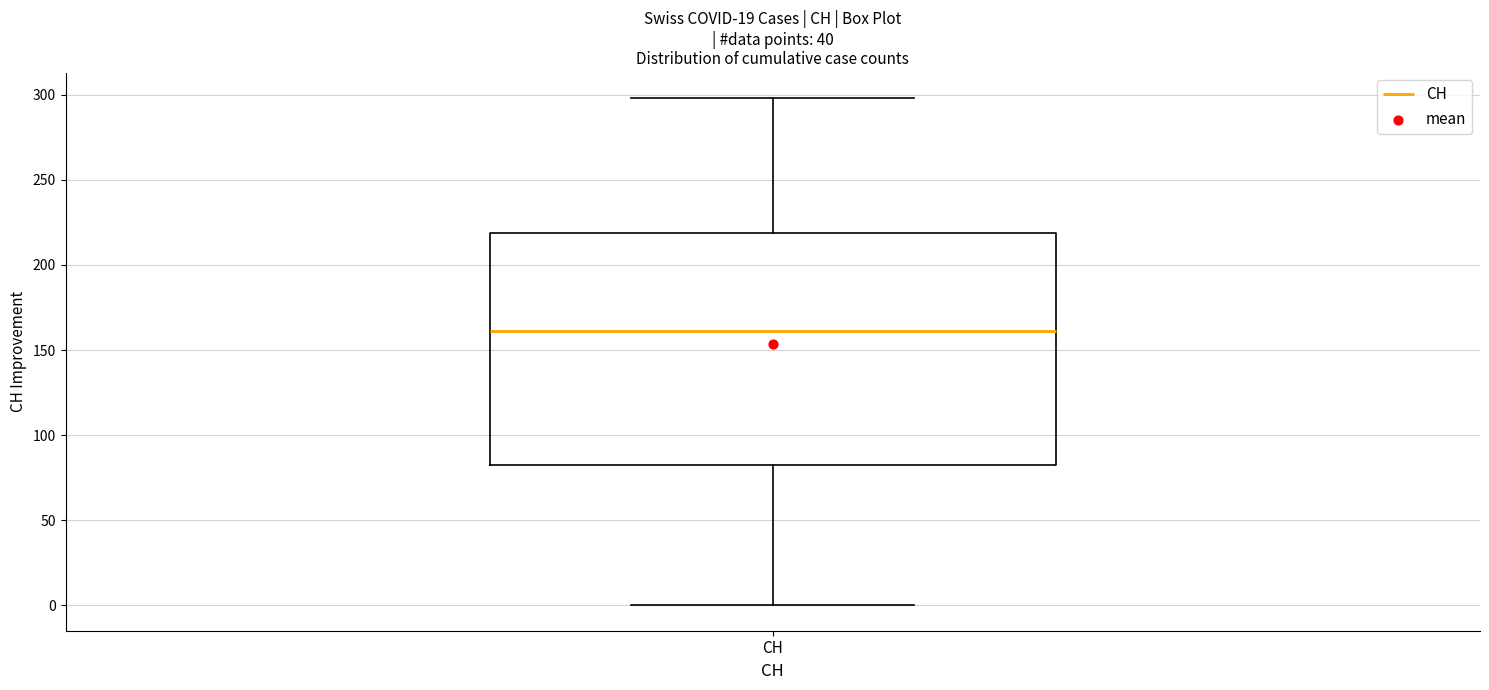

Read this box plot against the y-axis: the position of the median line, the range covered by the box, and the ends of both whiskers. The values are not printed on the chart, so give them approximately, as read against the axis.

median 160, box 85 to 220, whiskers 0 to 300